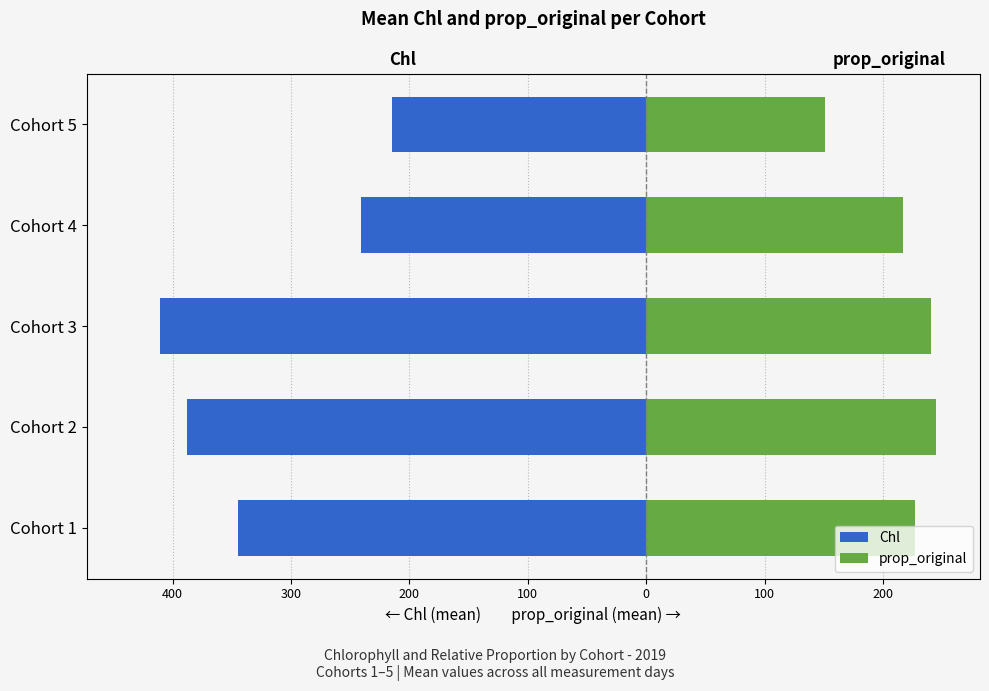

The value of prop_original at Cohort 3 is 240.4. True or false?

True